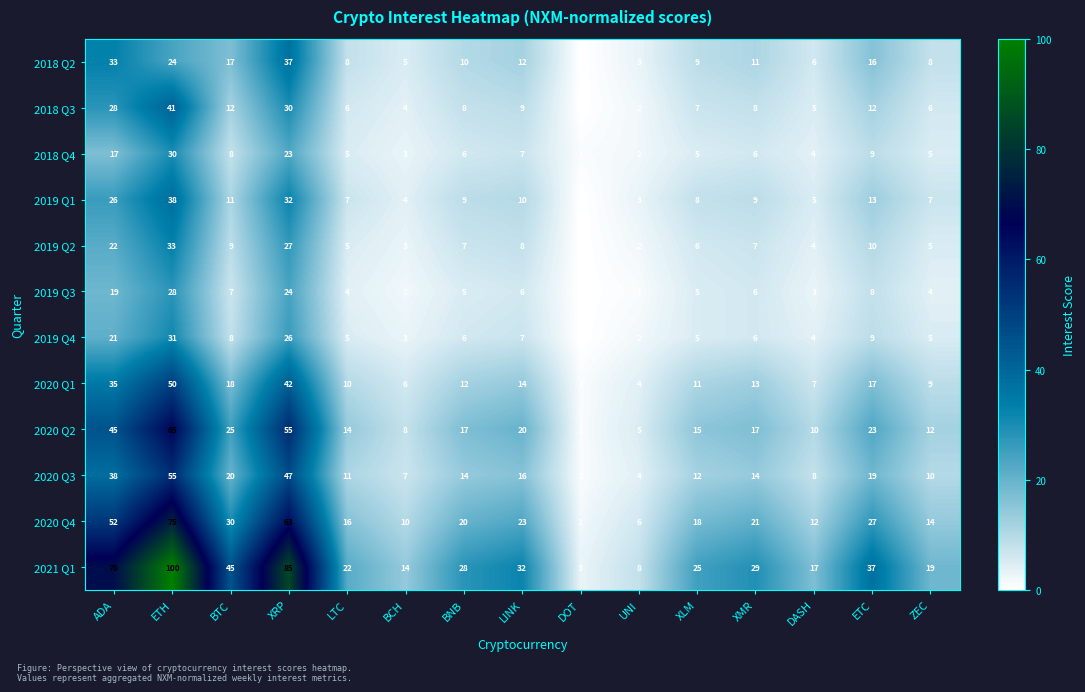

How many data points in 2019 Q3 are less than 5?

6